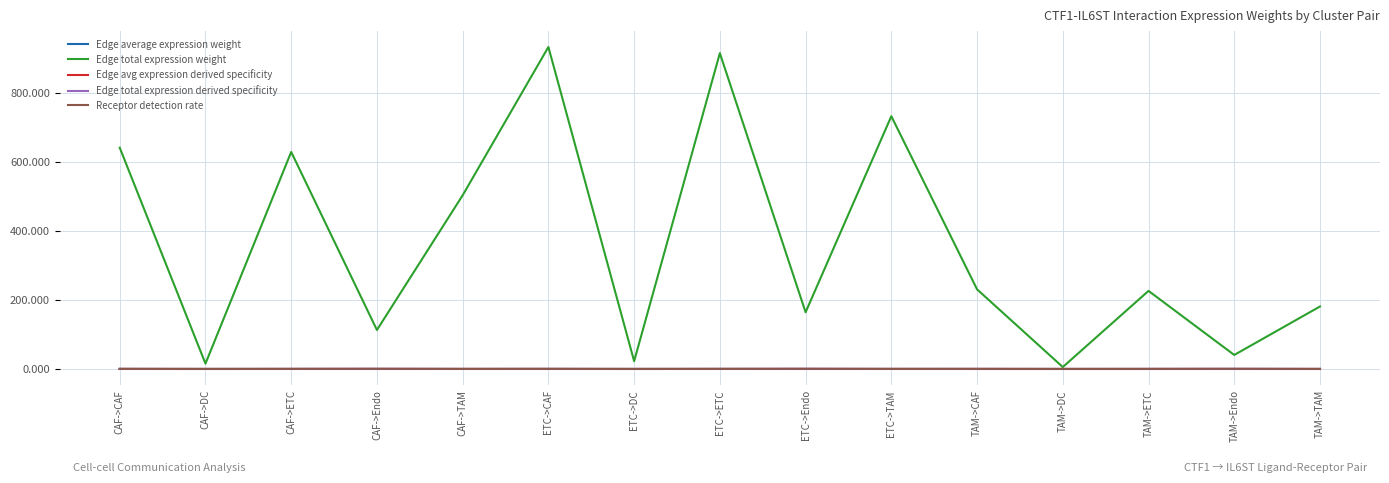

What is the greatest value displayed?

933.5